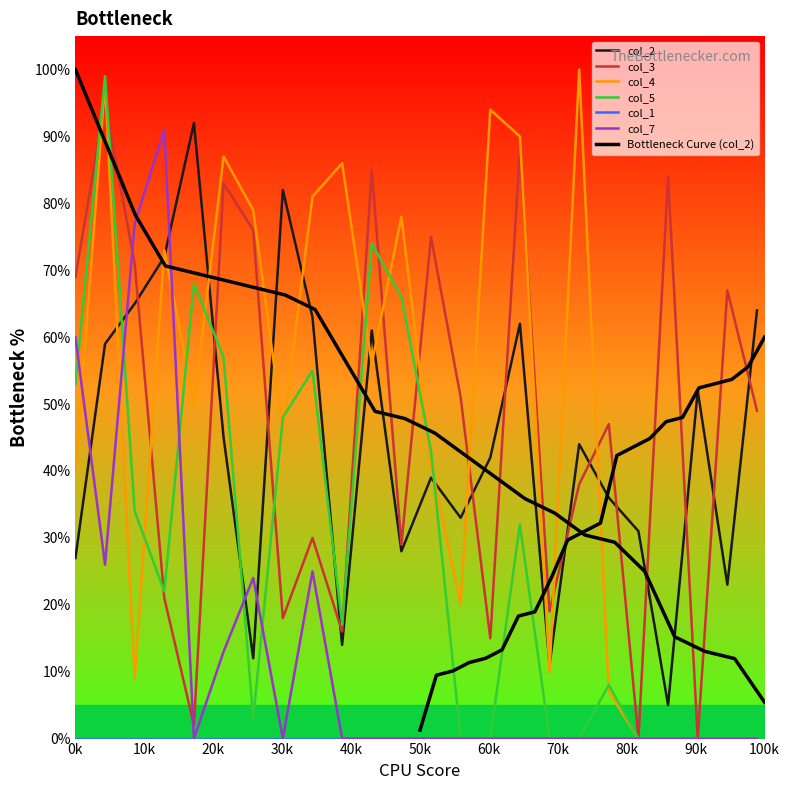

True or false: col_2 and col_7 cross at least once.

True